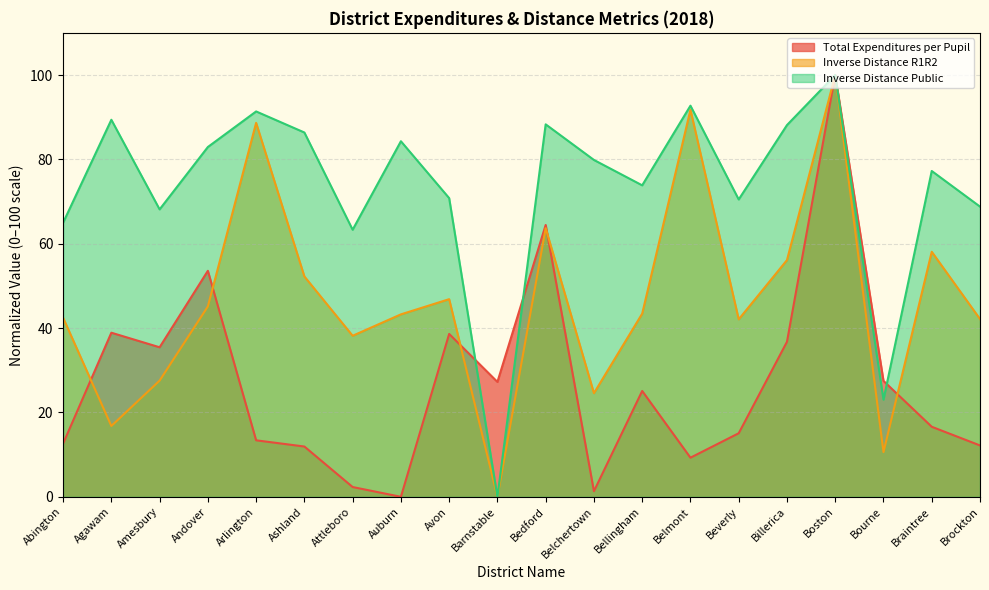

What is the difference between the Inverse Distance Public values at Arlington and Beverly?

20.9